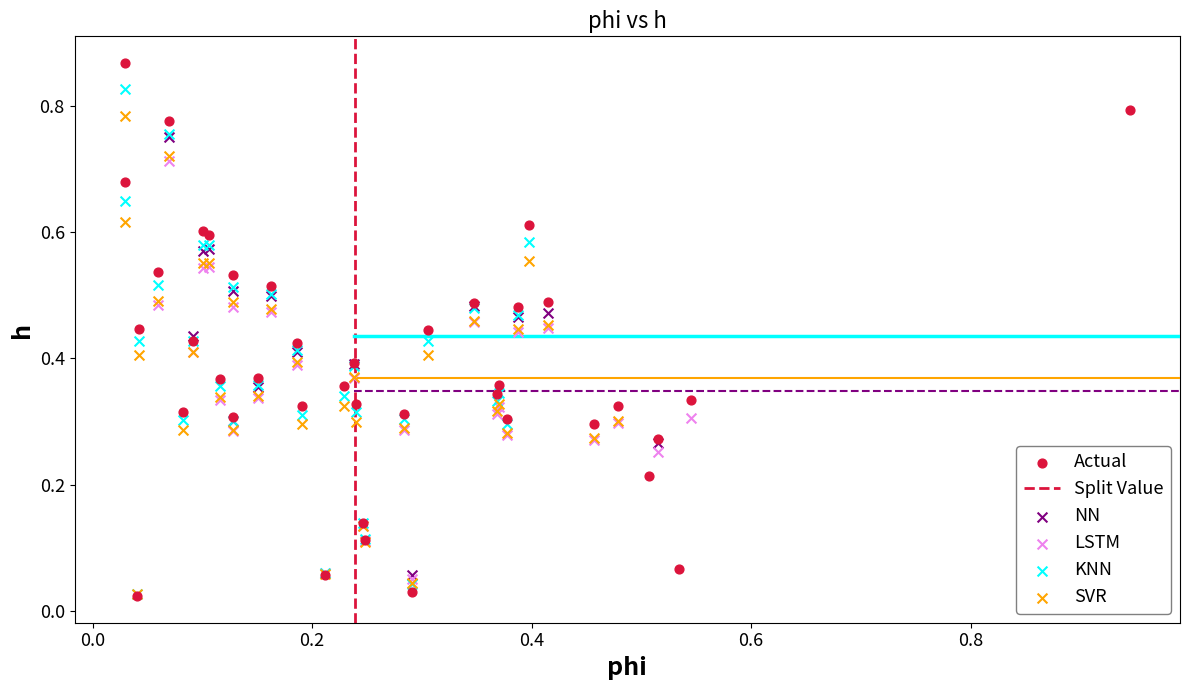

Which series reaches the maximum Y coordinate?

Actual